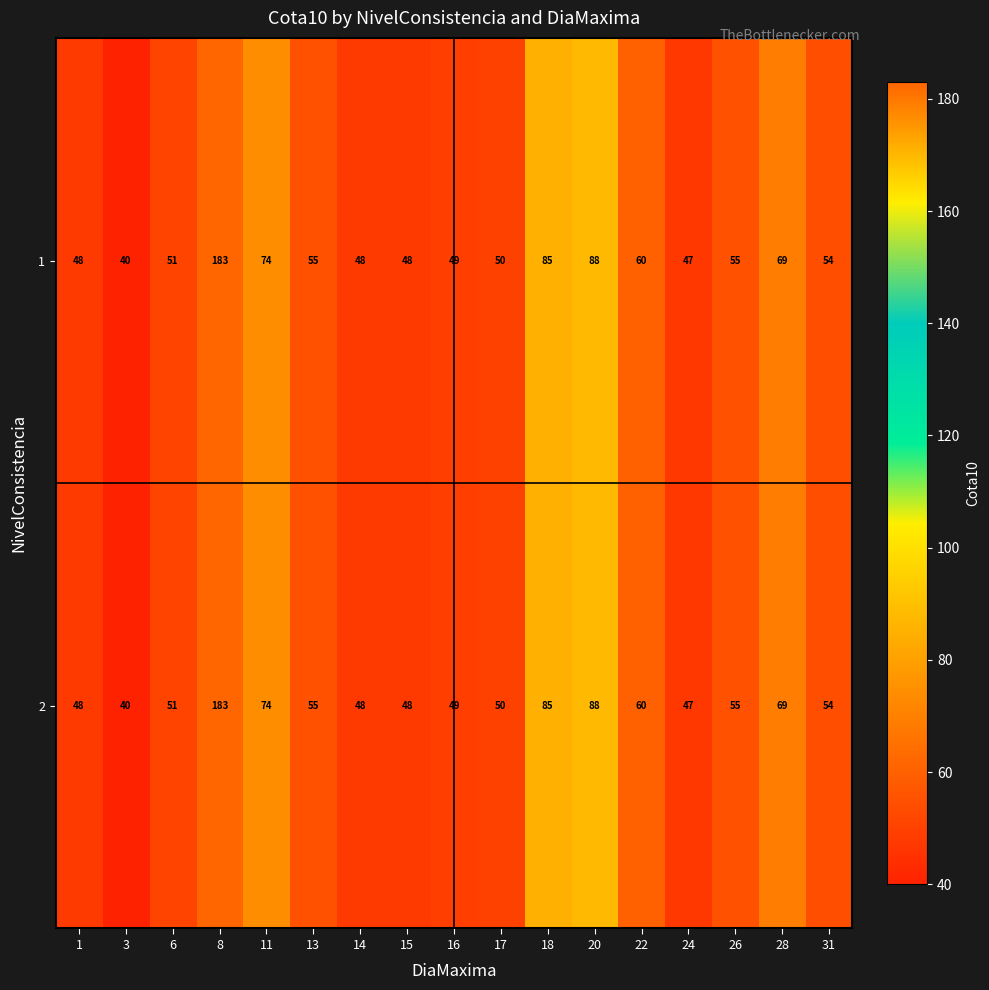

What is the maximum value shown in the chart?

183